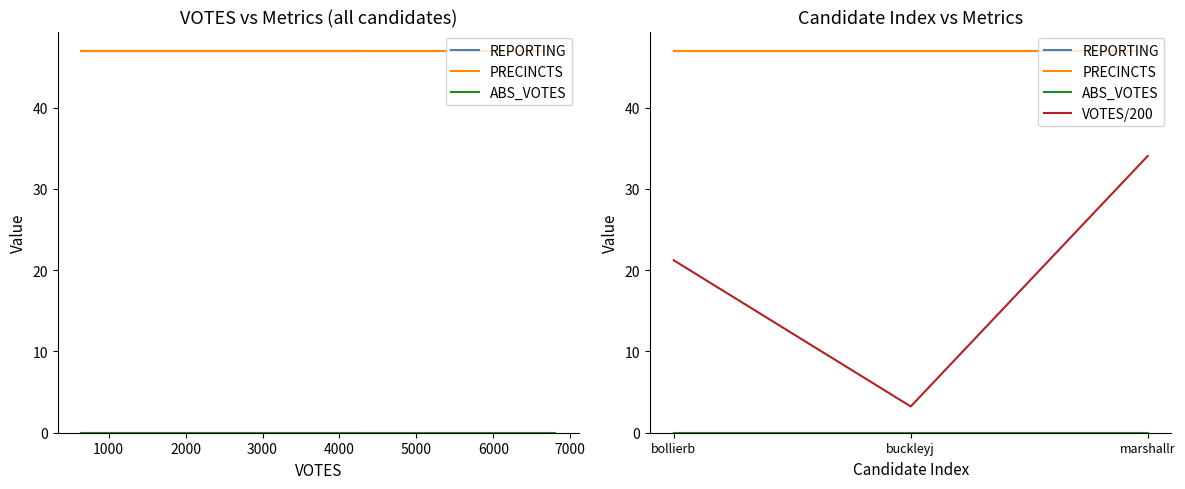

What is the approximate value of REPORTING at buckleyj?

47.0